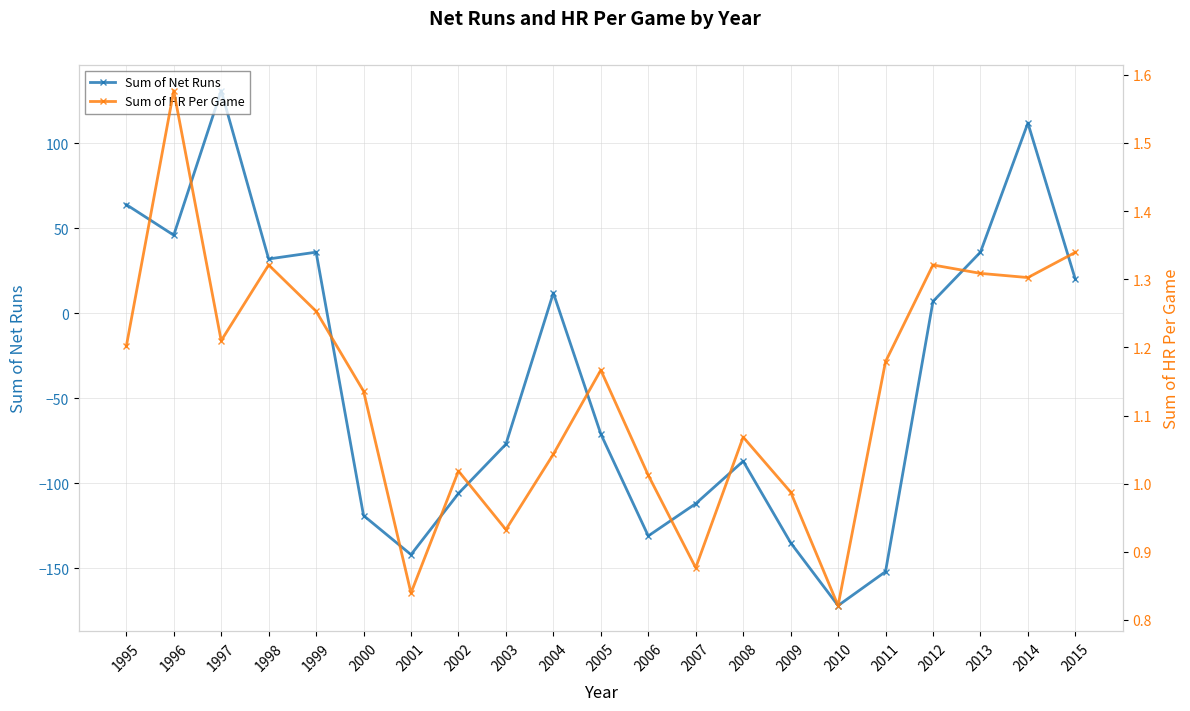

Where is the first local minimum for Sum of Net Runs?

1996